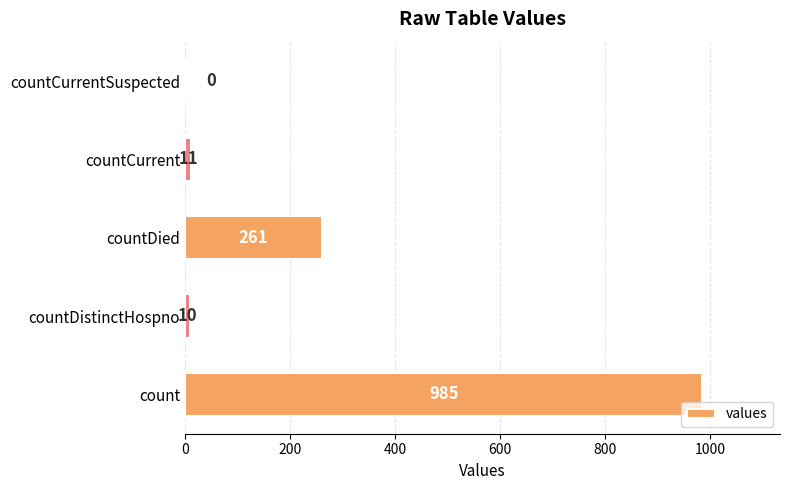

What is the sum of the values at countCurrentSuspected and countDied?

261